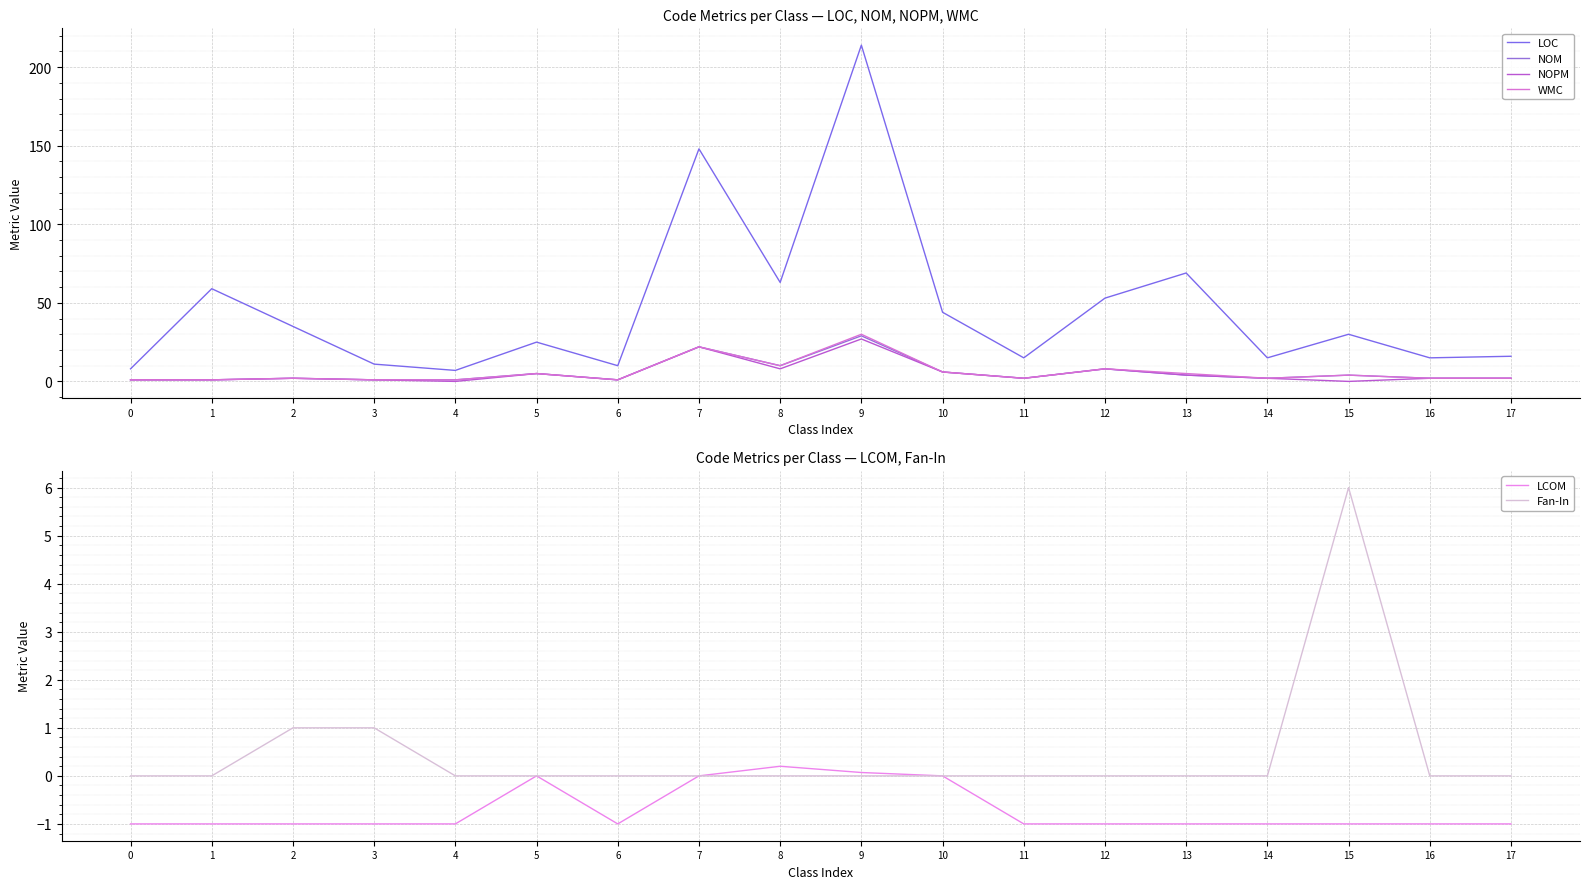

Where is the first local minimum for NOPM?

4